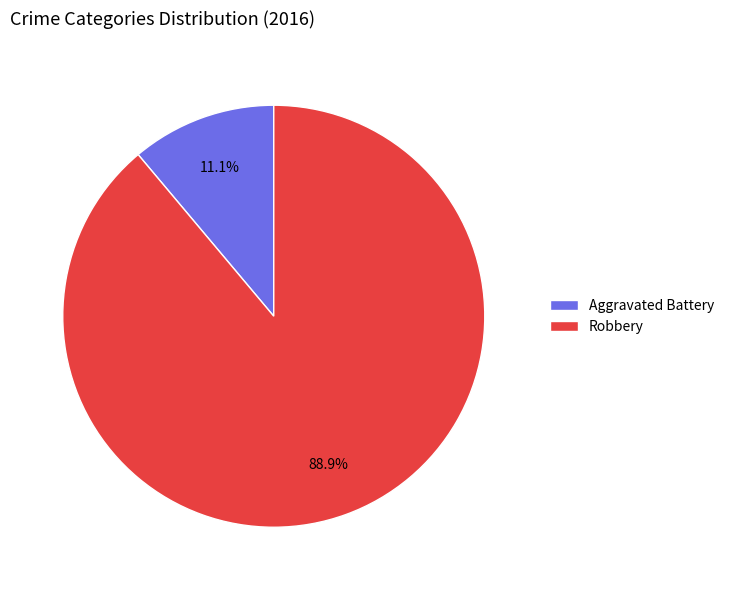

Does any single category account for the majority?

Yes